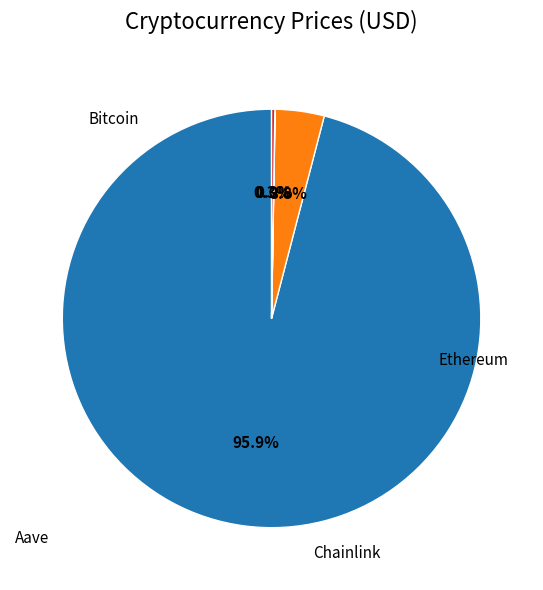

To the nearest percent, what is the average slice percentage?

25%